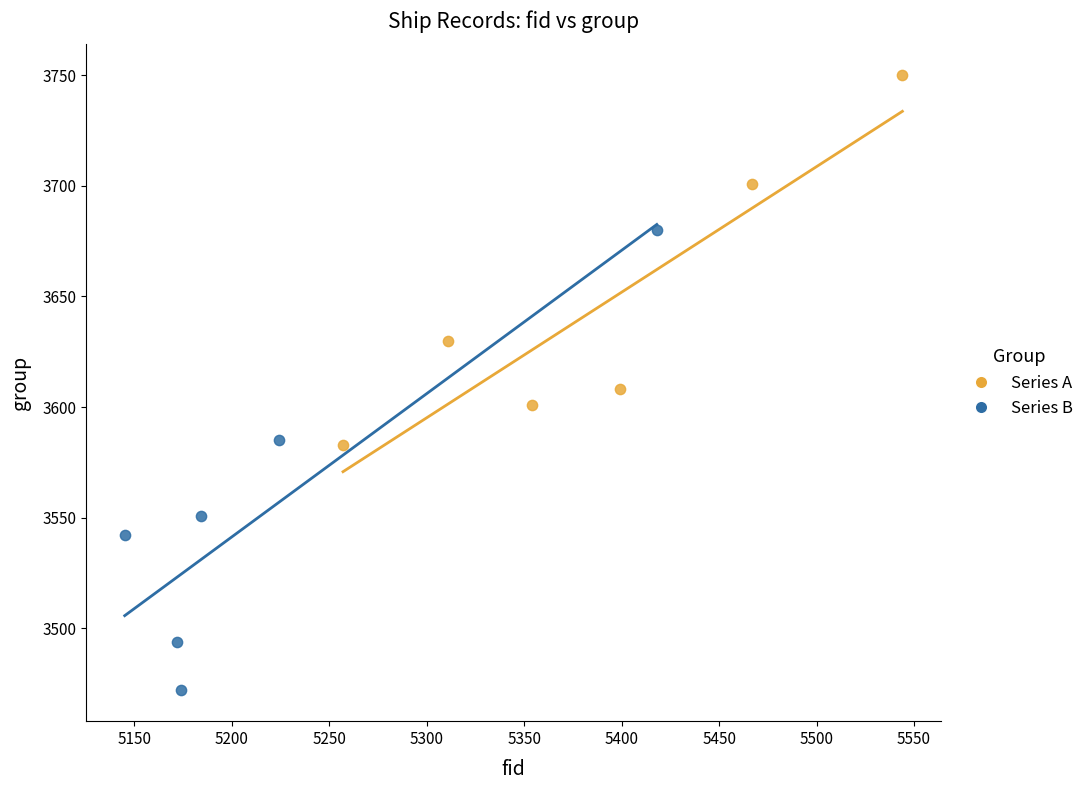

Which series reaches the minimum Y coordinate?

Series B